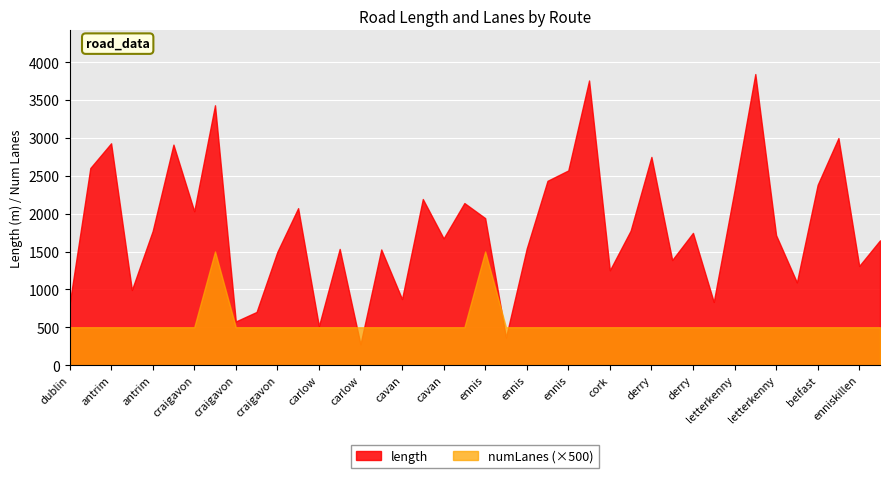

The numLanes series shows 1.0 at 21. True or false?

True